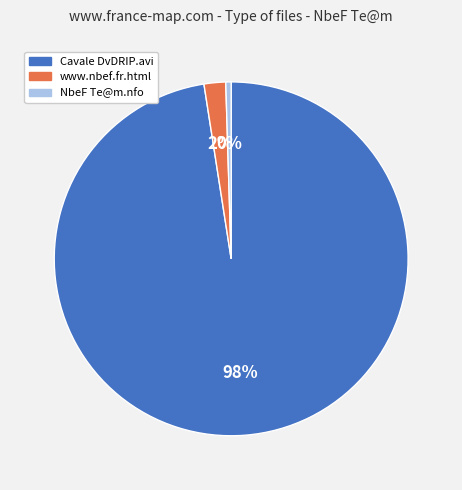

Is the sum of NbeF Te@m.nfo and Cavale DvDRIP.avi greater than half?

Yes